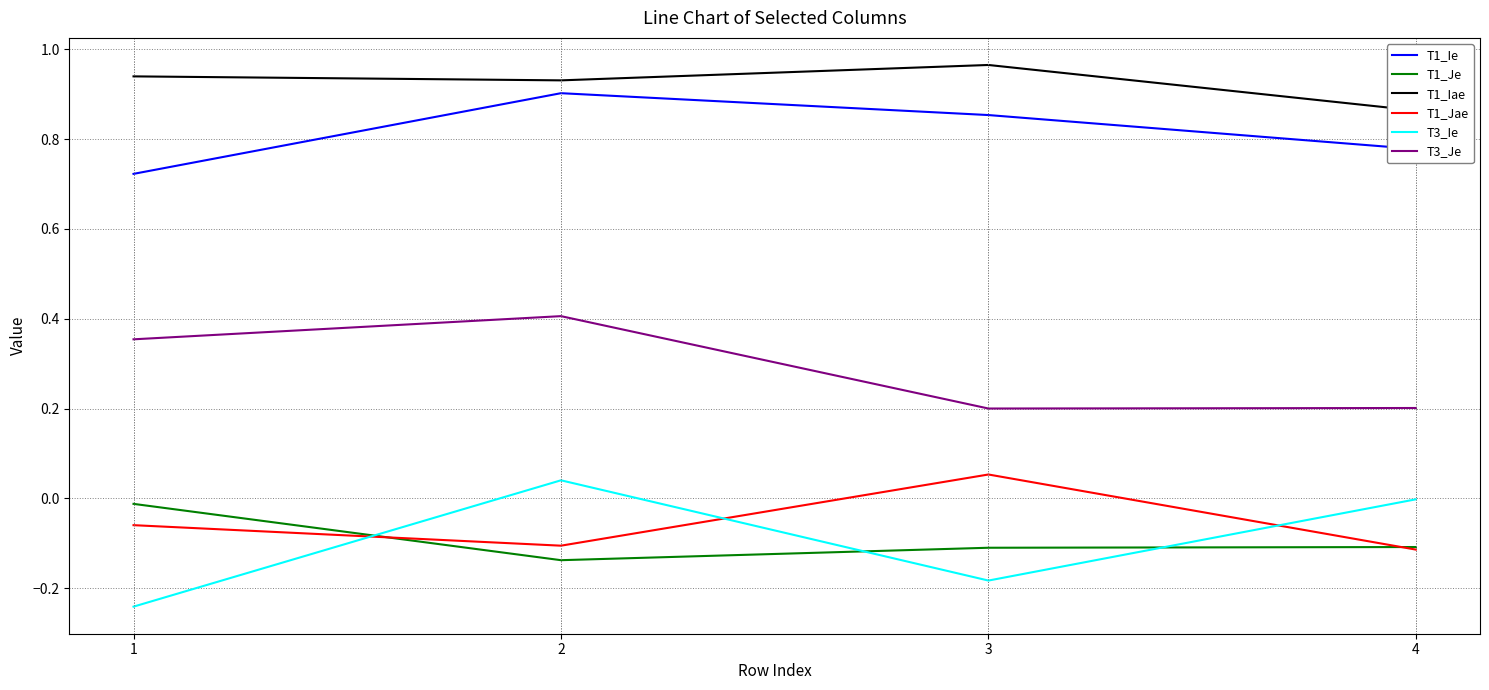

What is the sum of the T1_Iae values at 2 and 3?

1.9